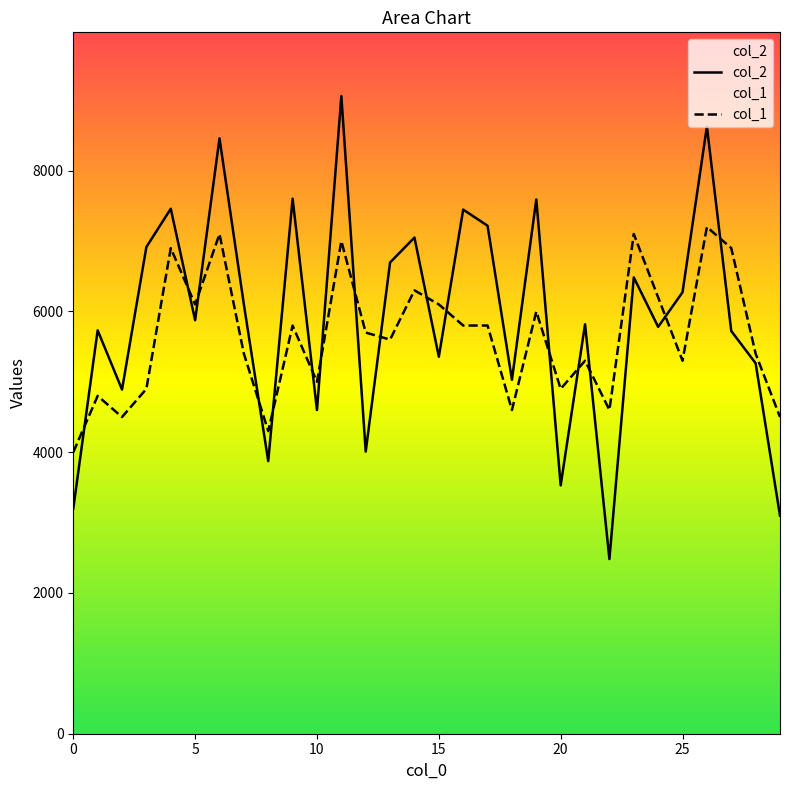

How many times do col_1 and col_2 cross each other?

16